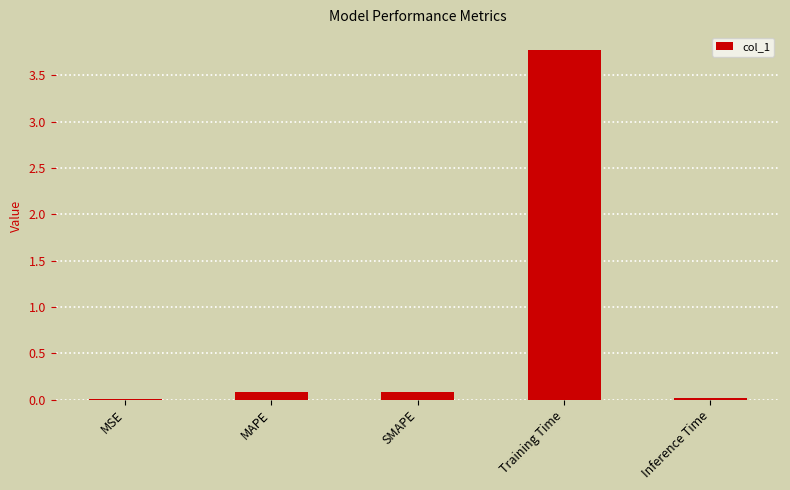

Is it true that the value at Training Time is 3.8?

True